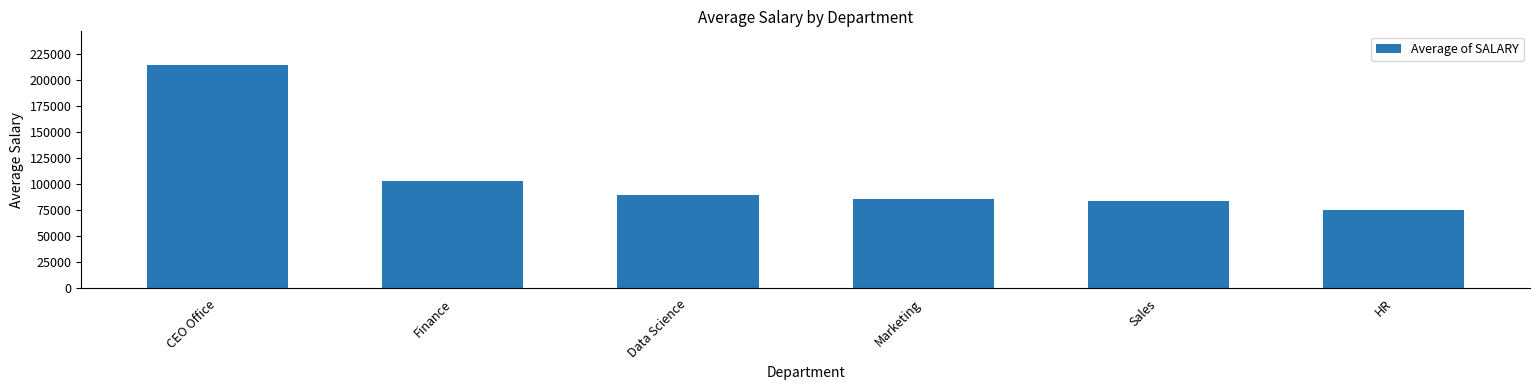

What position from the left is Sales?

5